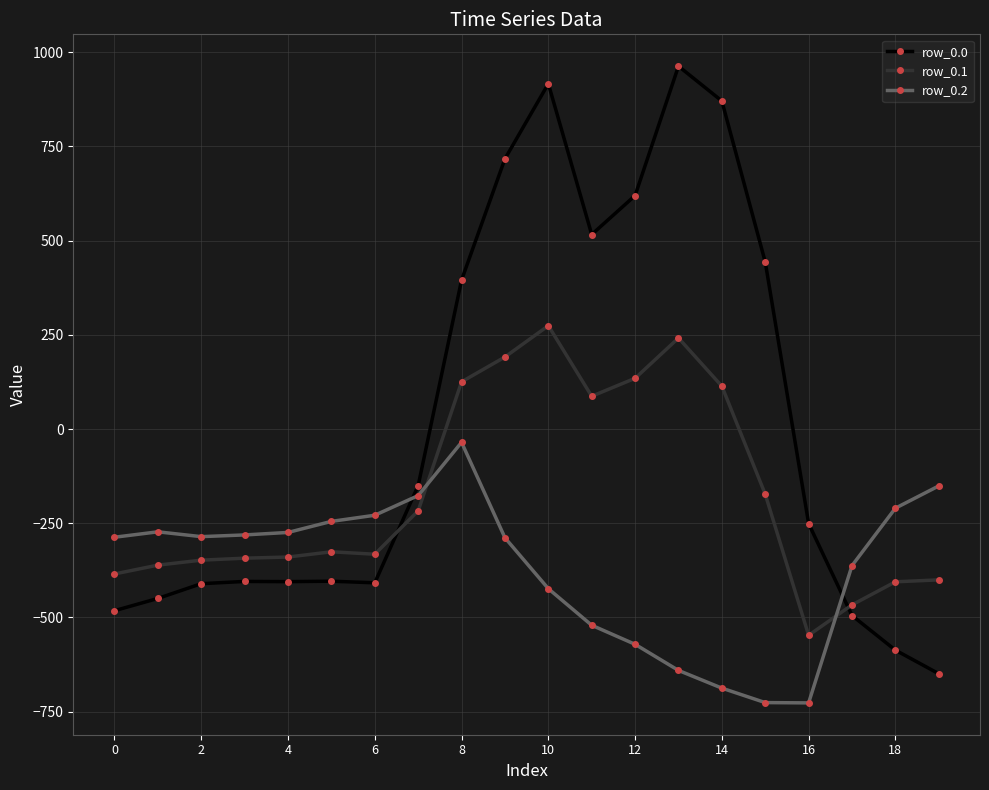

What is the minimum value for row_0.1?

-547.3